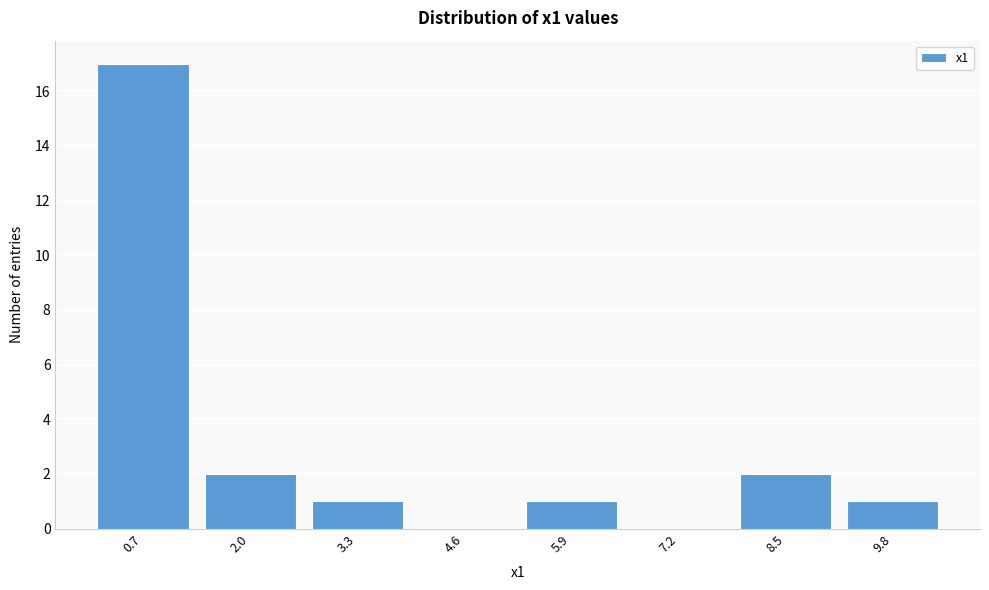

Reading left to right, extract all data points from this chart.

0.7=17	2.0=2	3.3=1	4.6=0	5.9=1	7.2=0	8.5=2	9.8=1